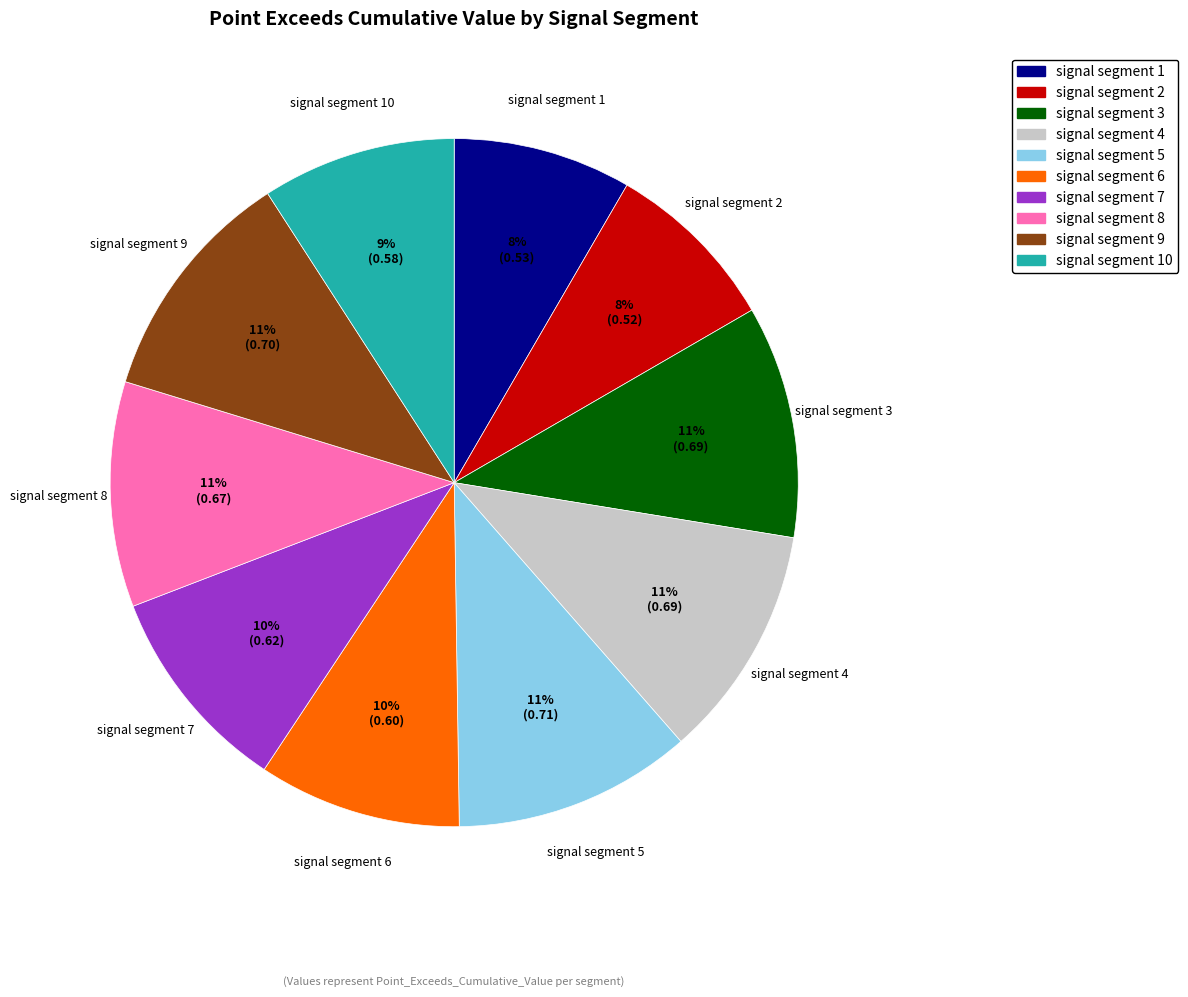

Is it true that signal segment 5 is 22% of the pie?

False